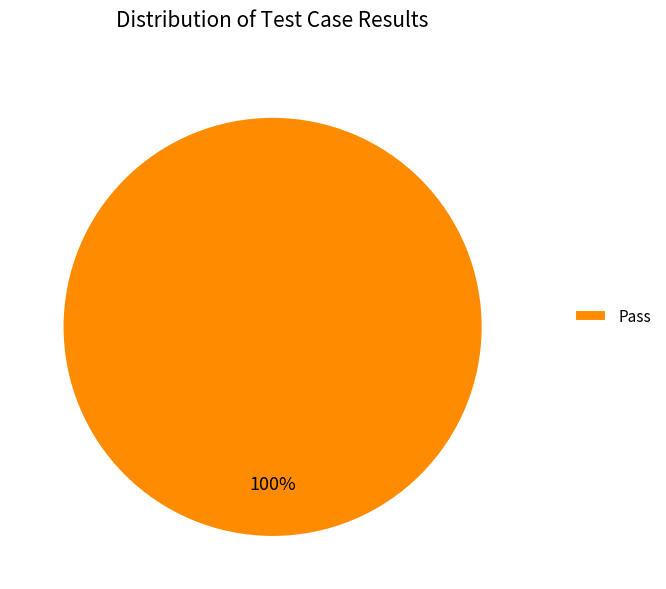

Rank the categories by value from highest to lowest.

Pass